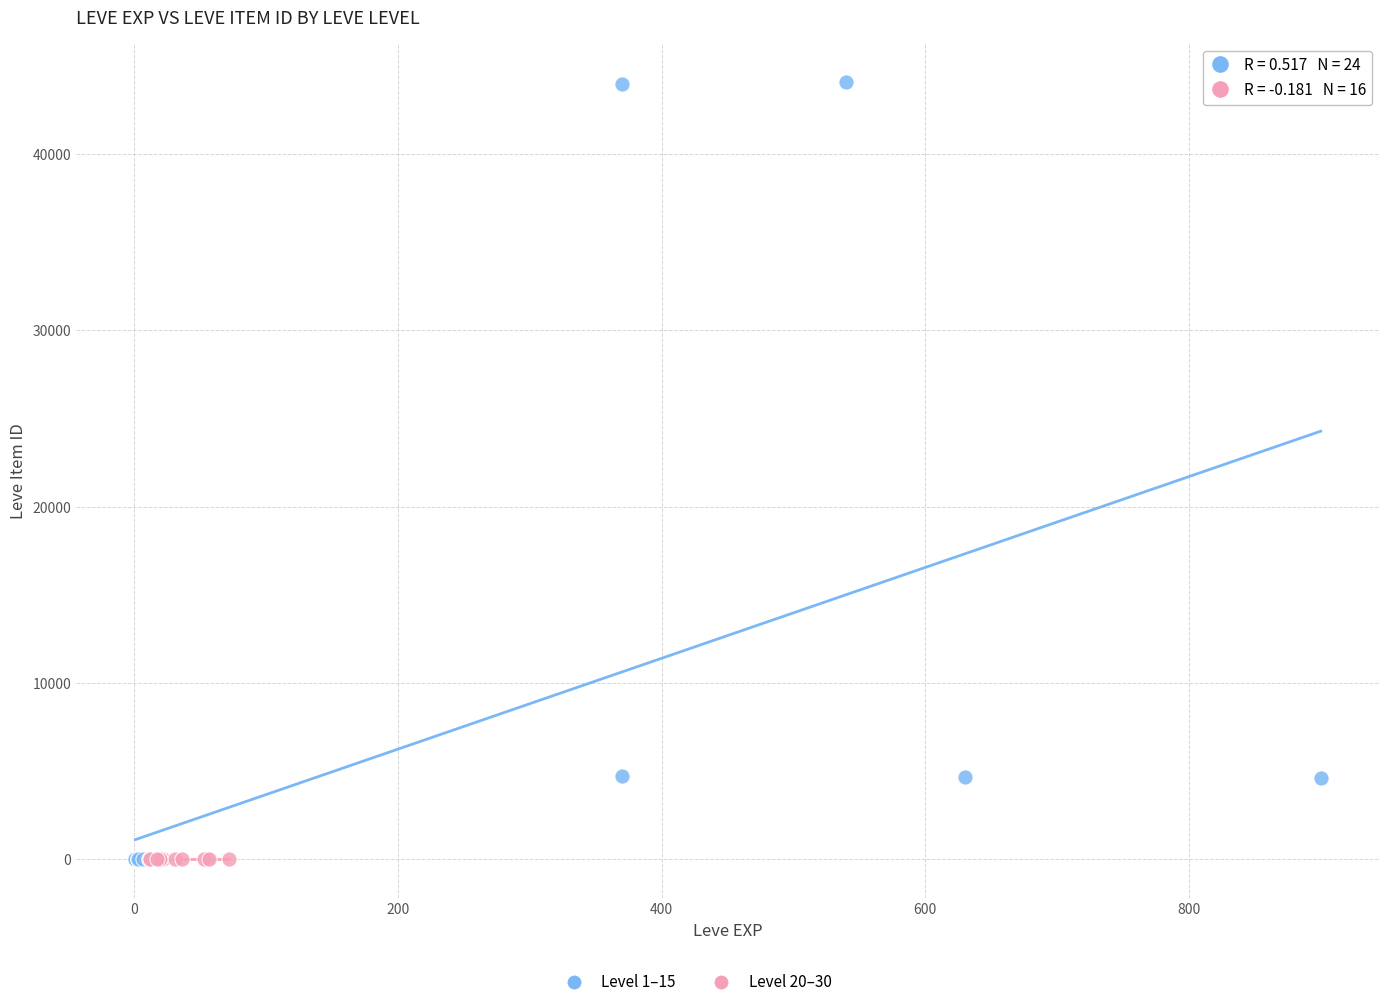

Which series has the largest Y range (max minus min)?

Level 1–15